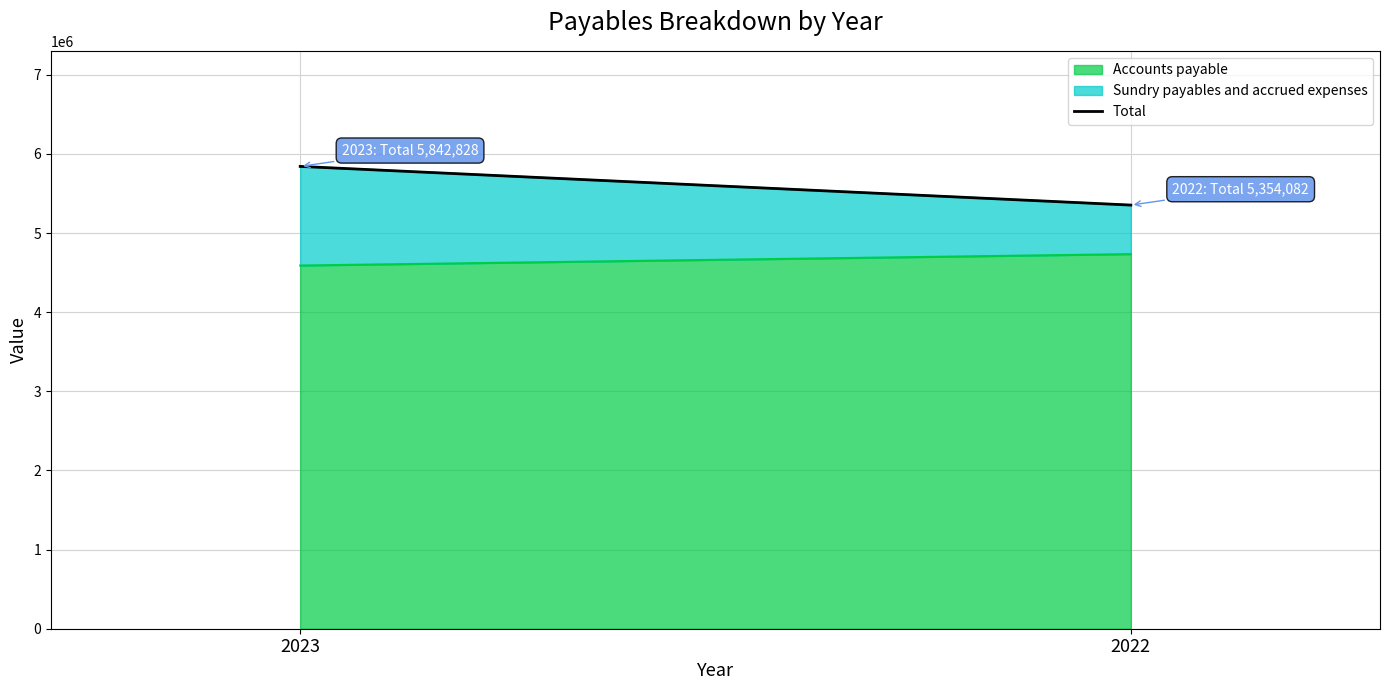

Which has a higher value, 2022 or 2023?

2023